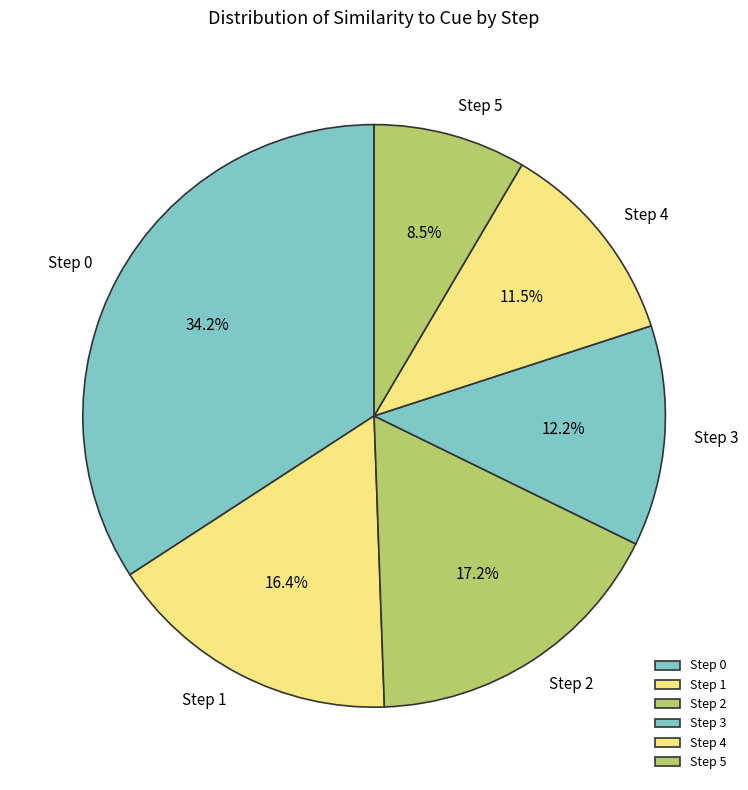

Which category has the biggest portion of the pie?

Step 0